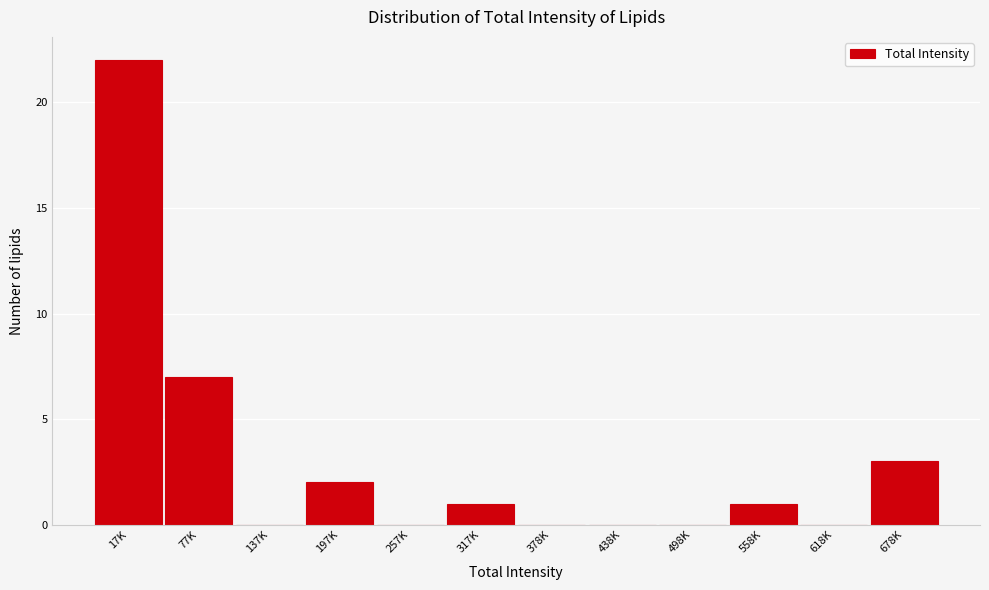

Reading left to right, extract all data points from this chart.

17K=22	77K=7	137K=0	197K=2	257K=0	317K=1	378K=0	438K=0	498K=0	558K=1	618K=0	678K=3